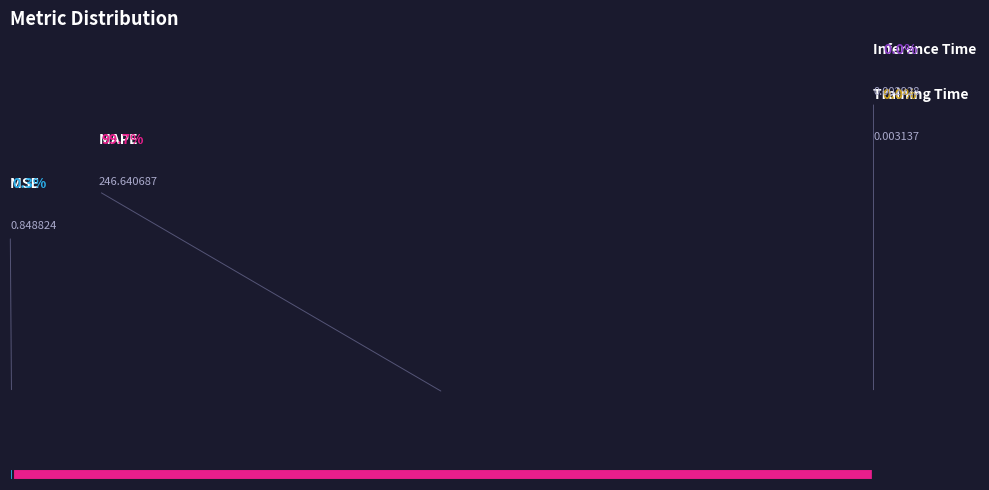

How much of the chart is everything except Training Time?

100.0%